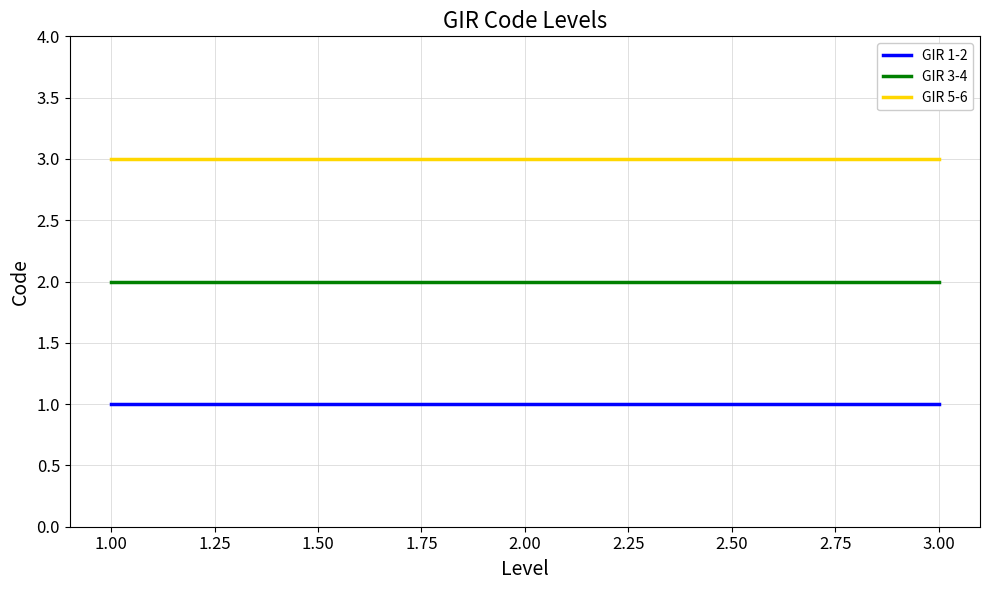

Reading left to right, transcribe all the data shown in this chart.

GIR 1-2: 1	1	1
GIR 3-4: 2	2	2
GIR 5-6: 3	3	3